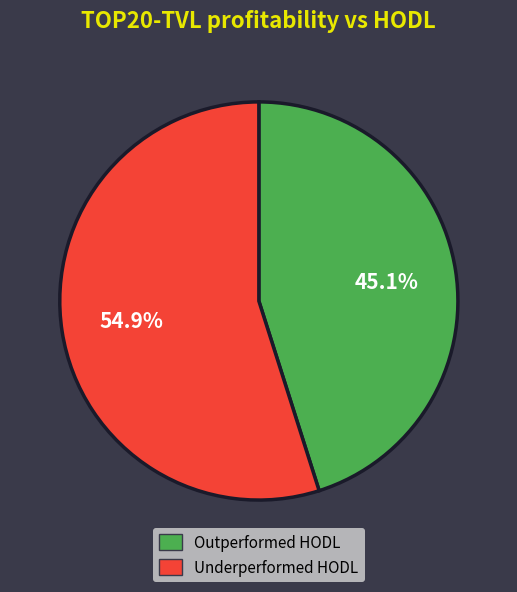

Is there a majority slice in this chart?

Yes